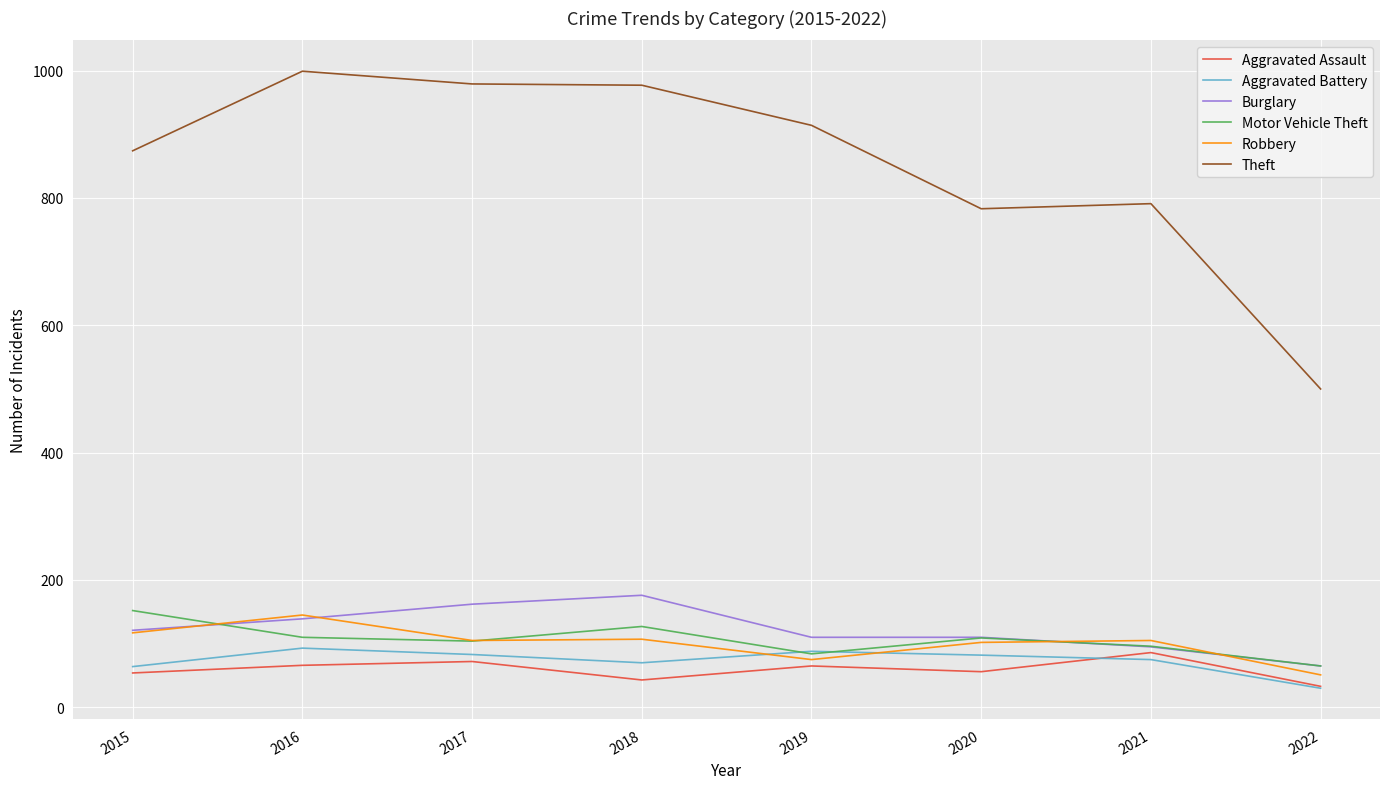

Which series changed the most between 2016 and 2020?

Theft